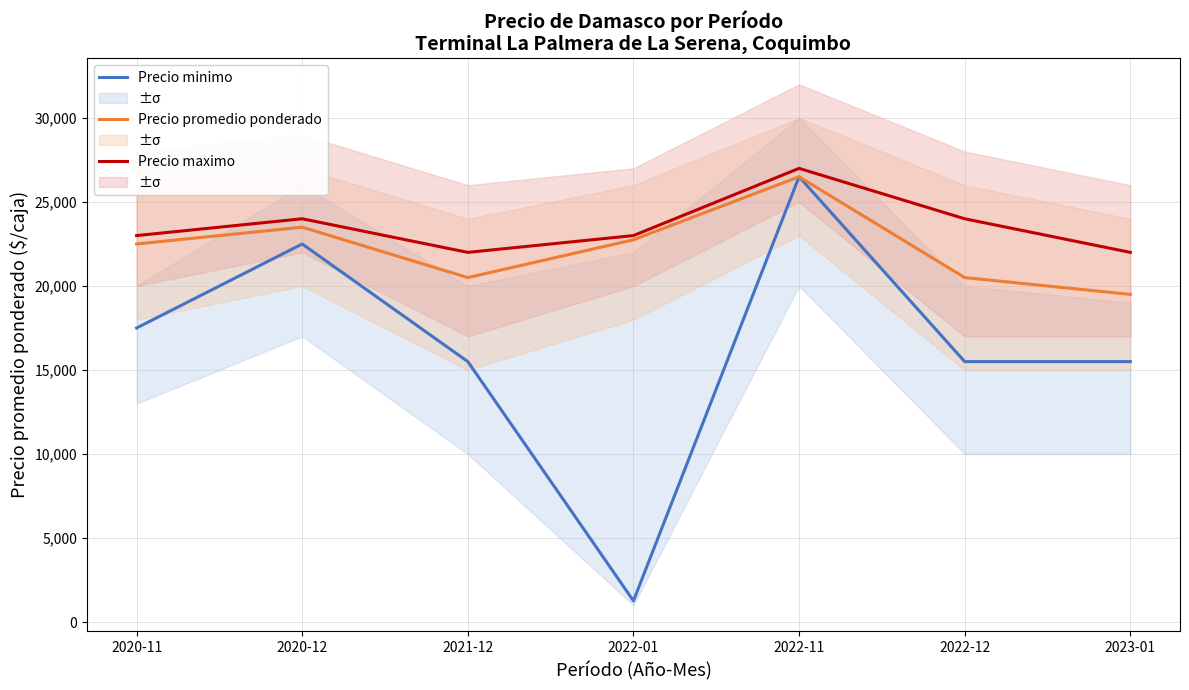

At 2022-01, list the series in order from smallest to largest.

Precio minimo, Precio promedio ponderado, Precio maximo